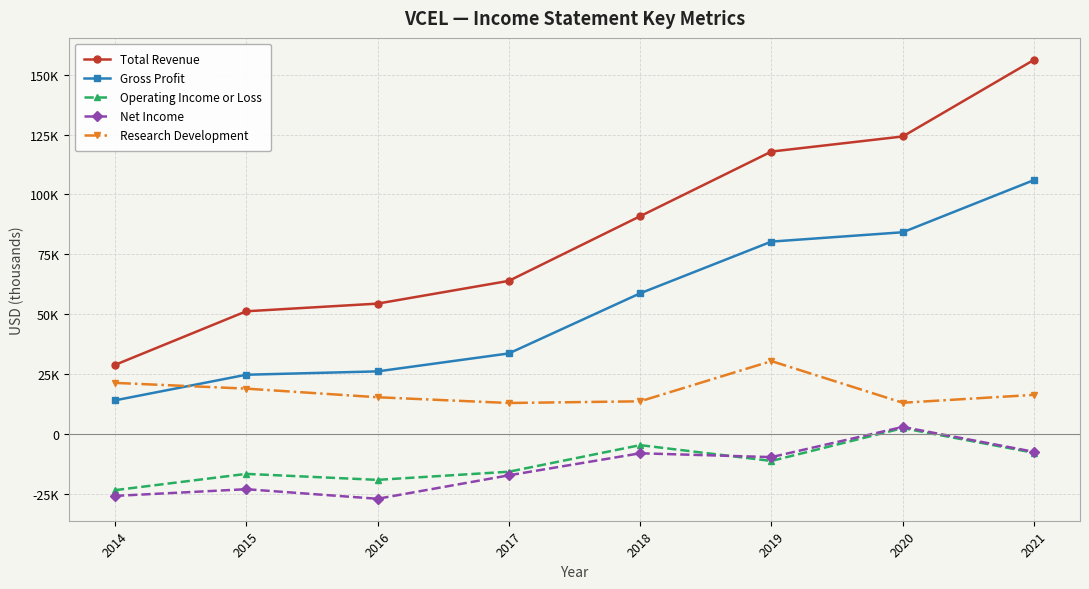

Rank the series at 2020 from highest to lowest value.

Total Revenue, Gross Profit, Research Development, Net Income, Operating Income or Loss